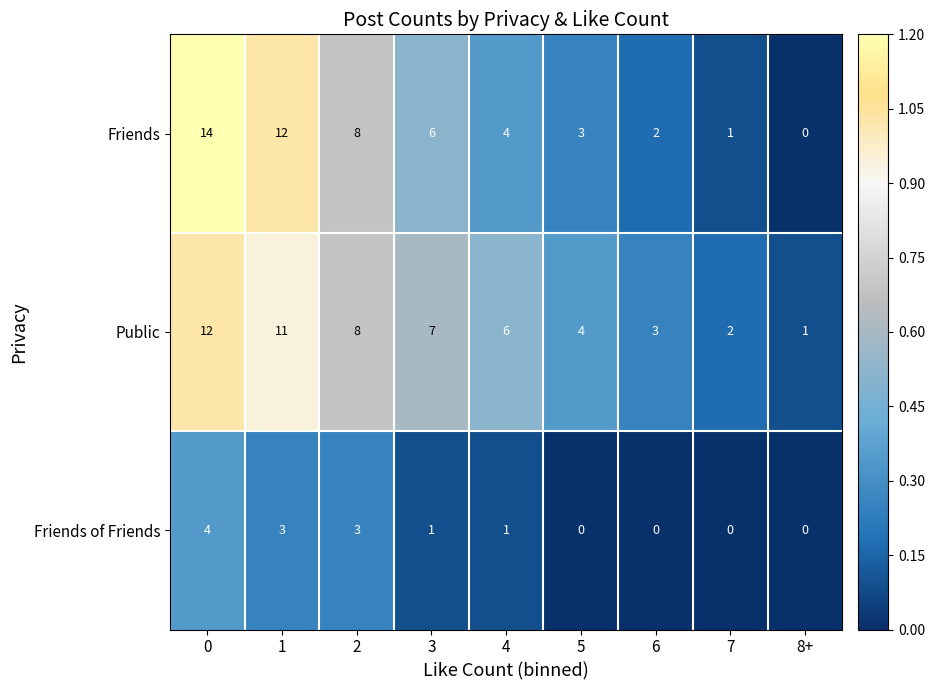

True or false: Friends has a value of 6 at 3.

True